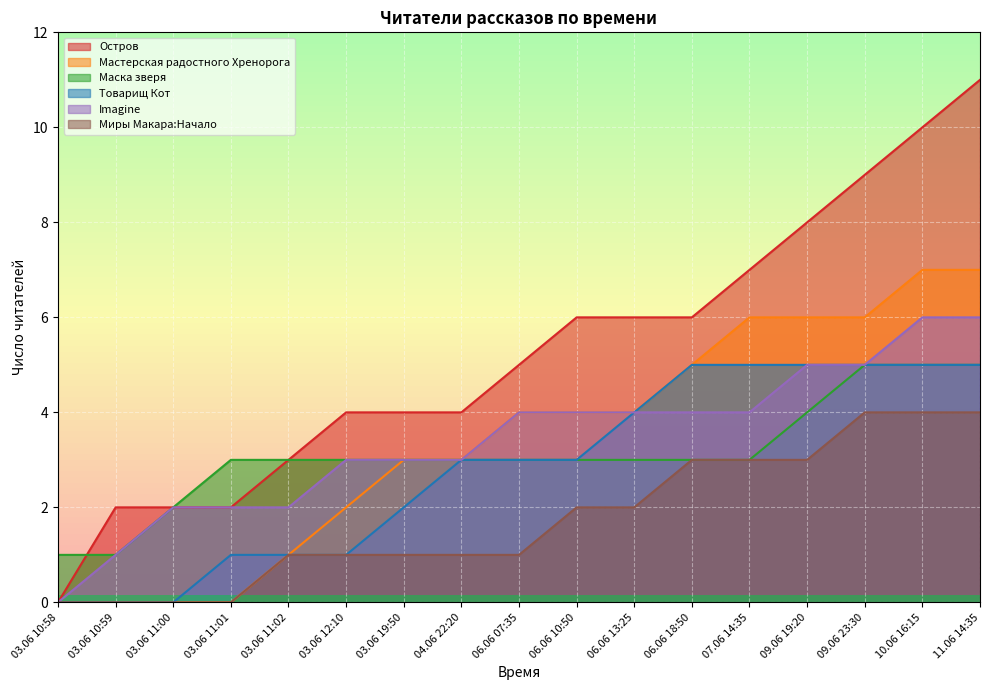

What position from the right is 03.06 10:58?

17